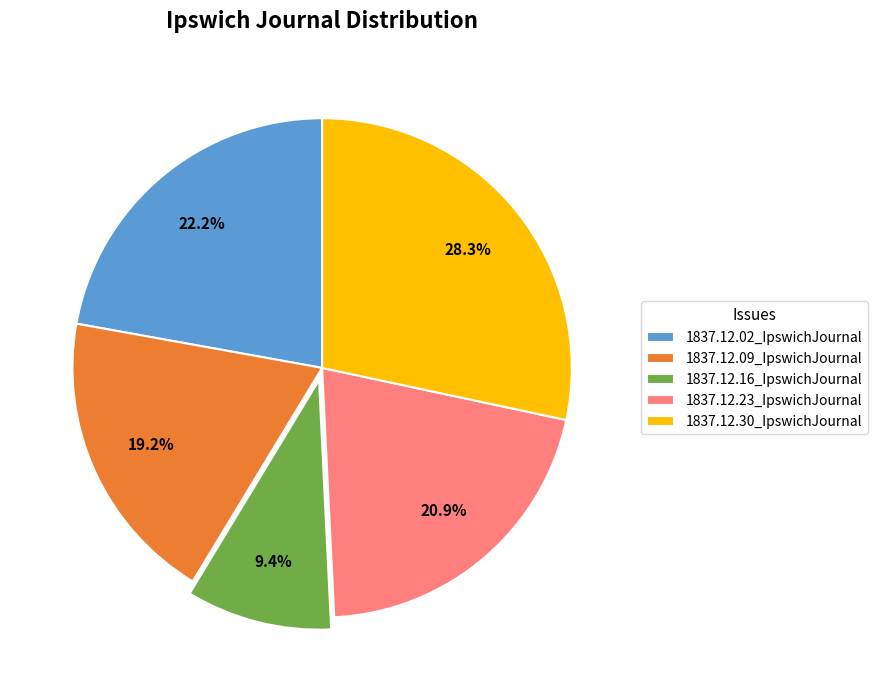

Which category has the biggest portion of the pie?

1837.12.30_IpswichJournal